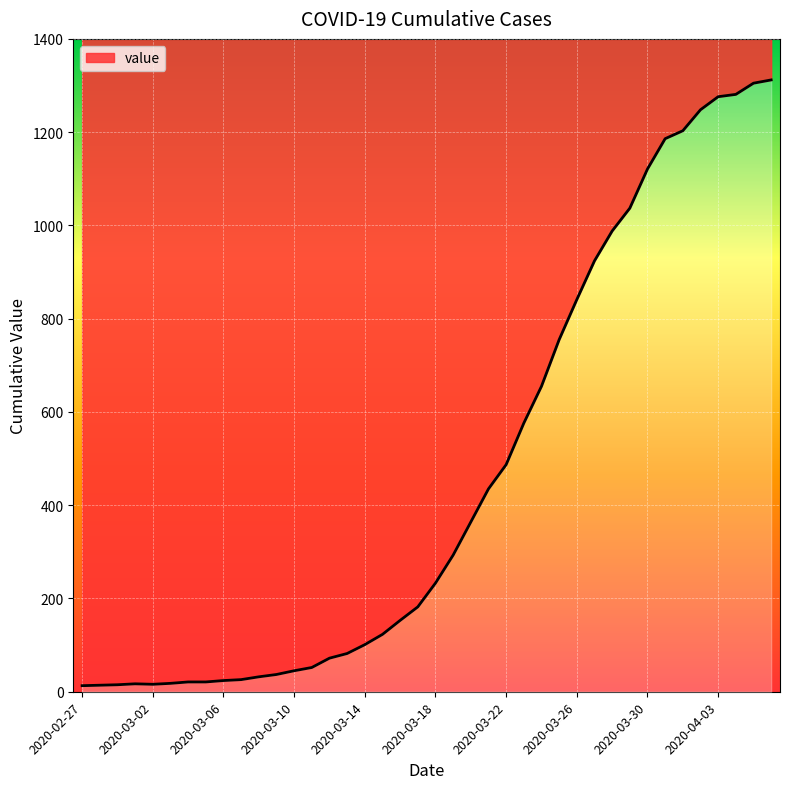

What is the change in value from 2020-03-08 to 2020-03-16?

+121